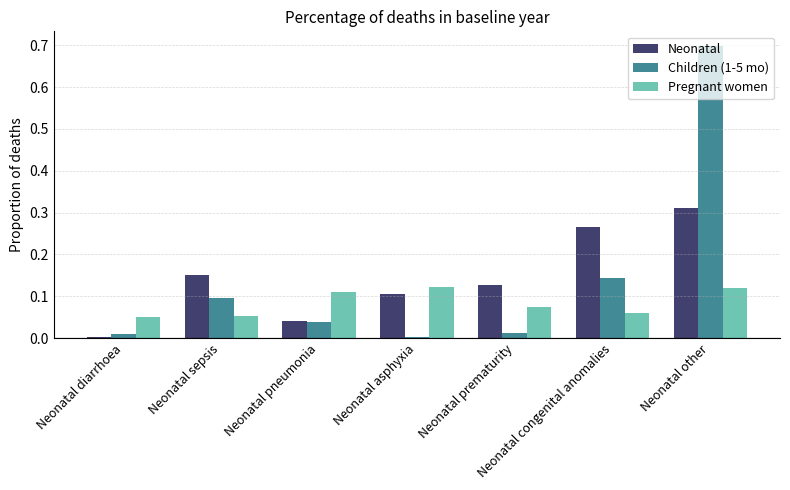

What are all the series names shown in the legend?

Neonatal, Children (1-5 mo), Pregnant women